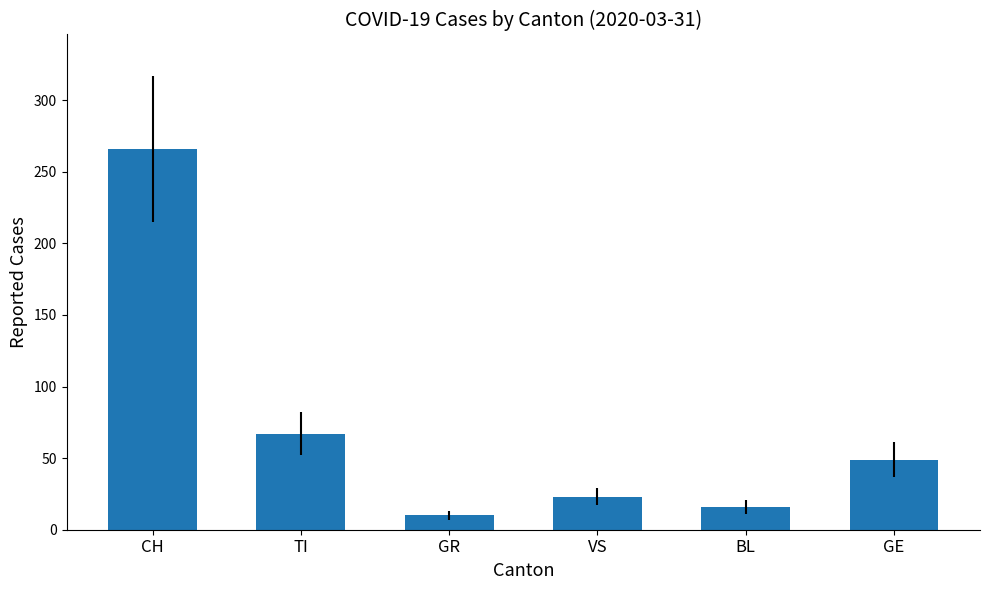

What position from the right is GR?

4